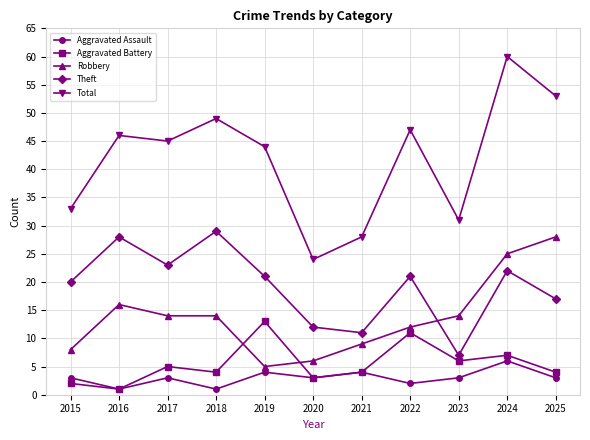

Between 2023 and 2025, which series saw the biggest shift?

Total